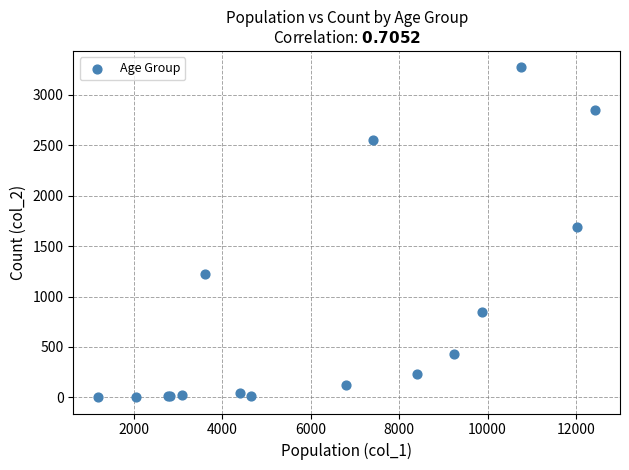

What Y value in the scatter plot is closest to 1638?

1690